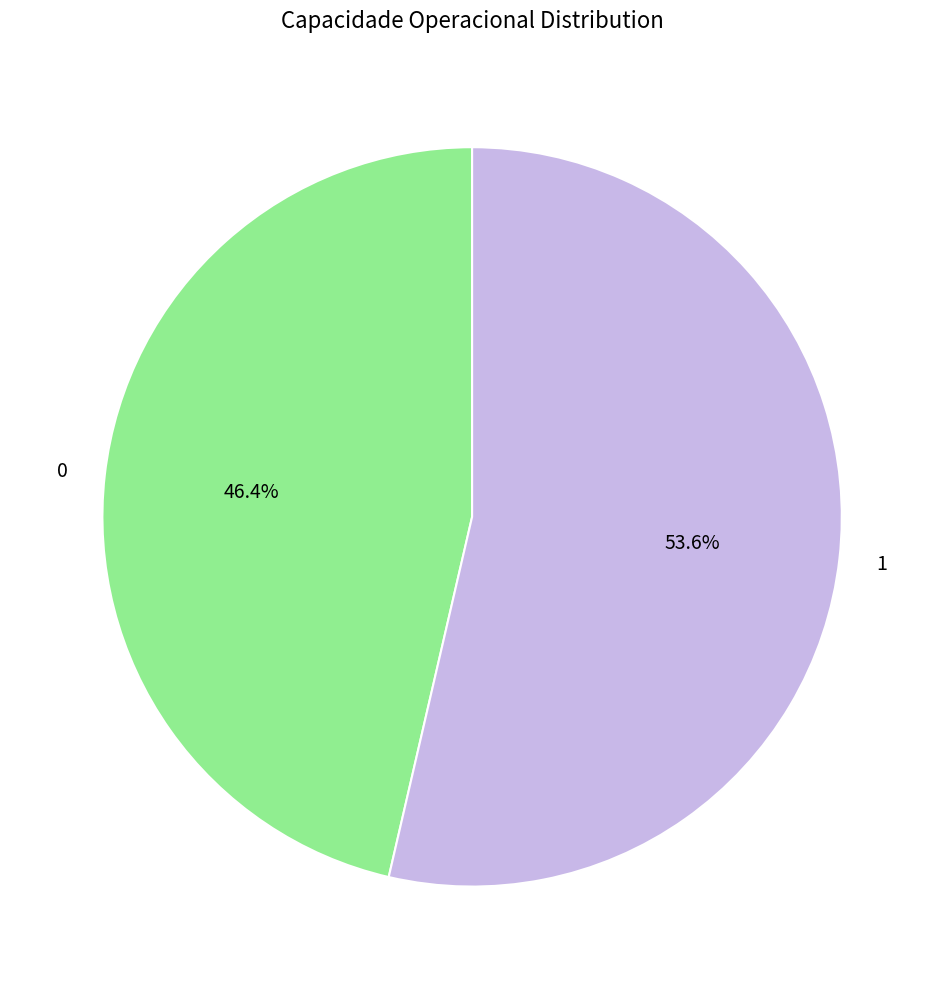

What is the largest slice in the pie chart?

1